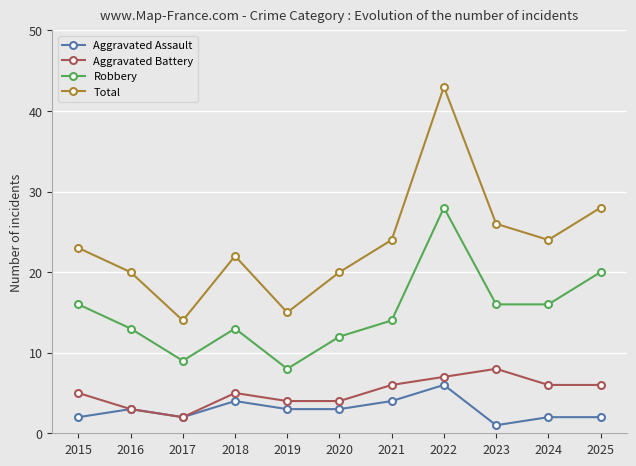

What is the difference between the Aggravated Battery values at 2016 and 2025?

3